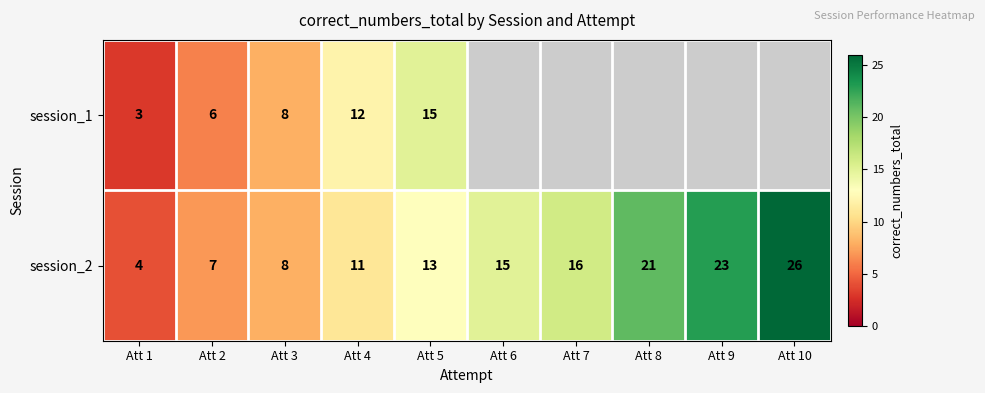

At Att 5, list the series in order from largest to smallest.

session_1, session_2